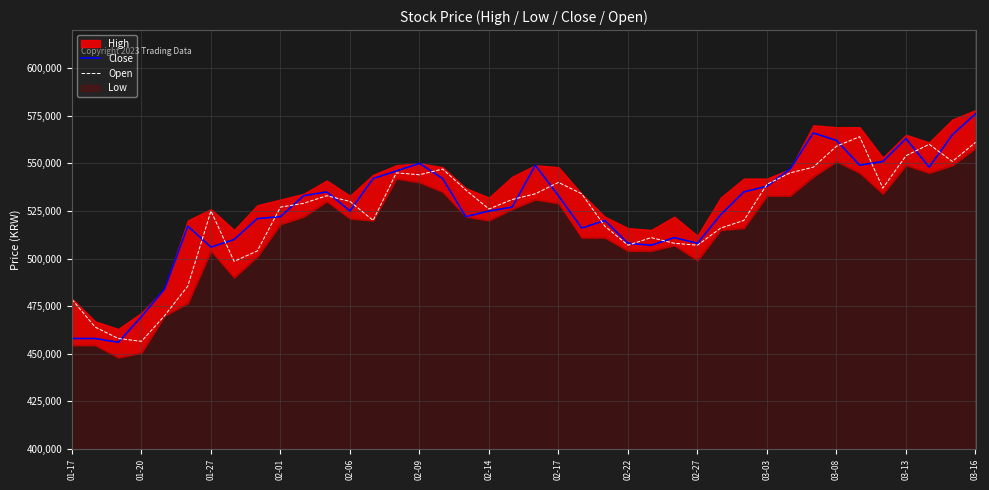

Is the value of Open at 02-22 greater than the value of Close at 01-20?

Yes